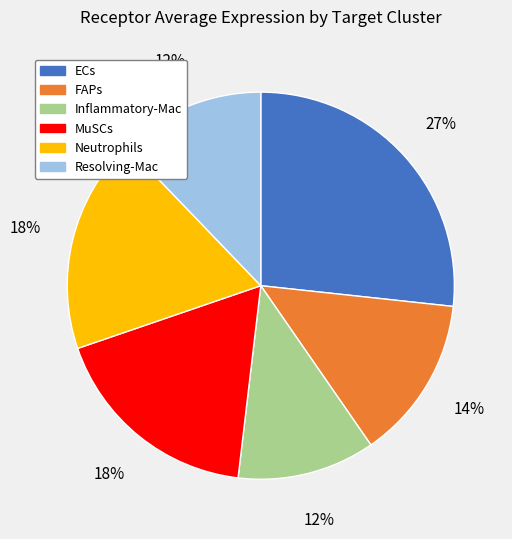

To the nearest percent, what percentage of the pie is Inflammatory-Mac?

12%